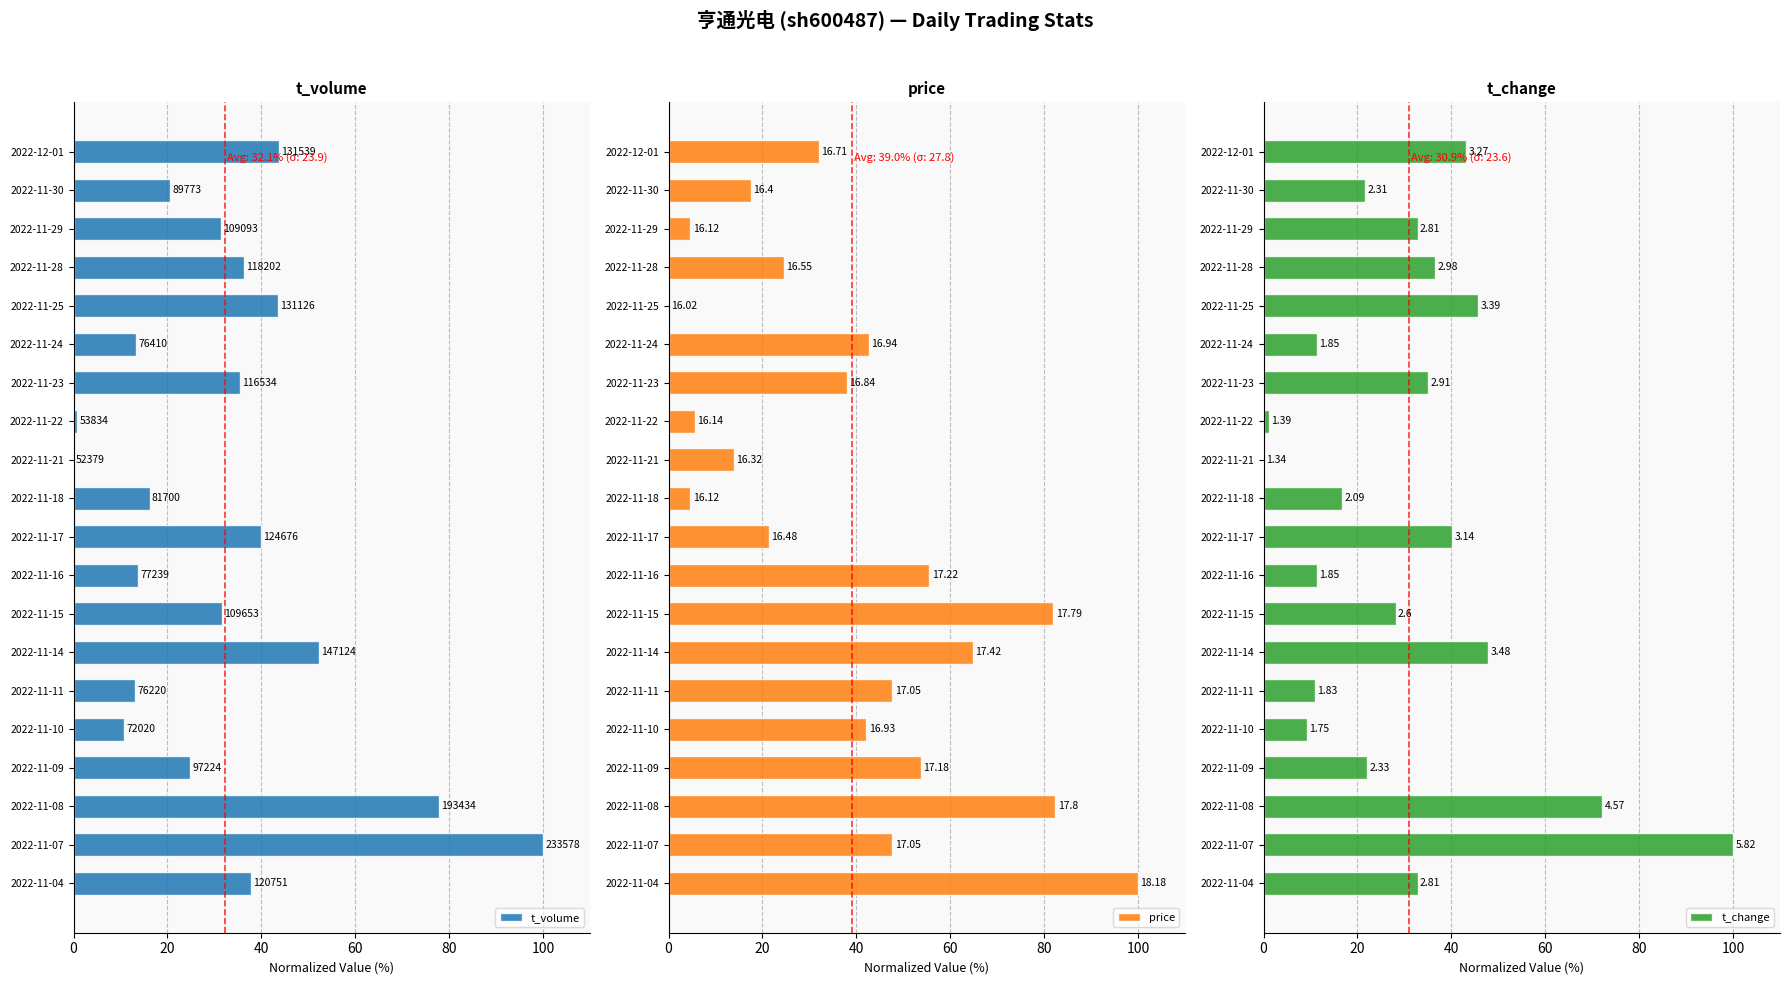

What is the label of the 4th bar from the right?

2022-11-28